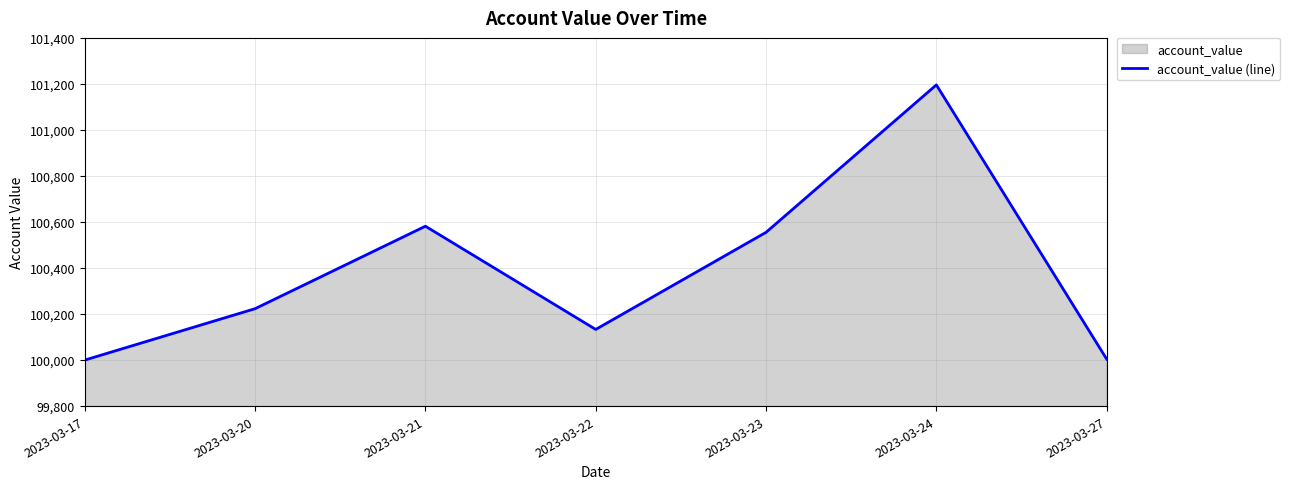

Count the number of categories in the chart.

7